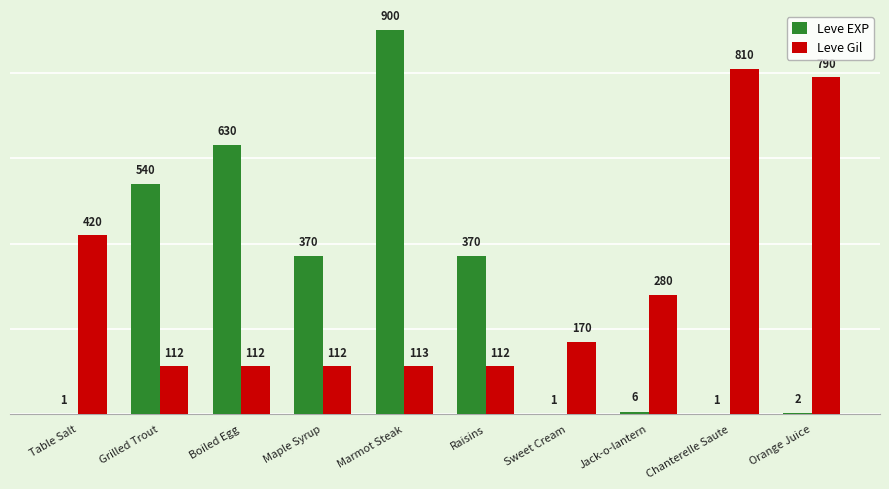

How many series are shown in this chart?

2